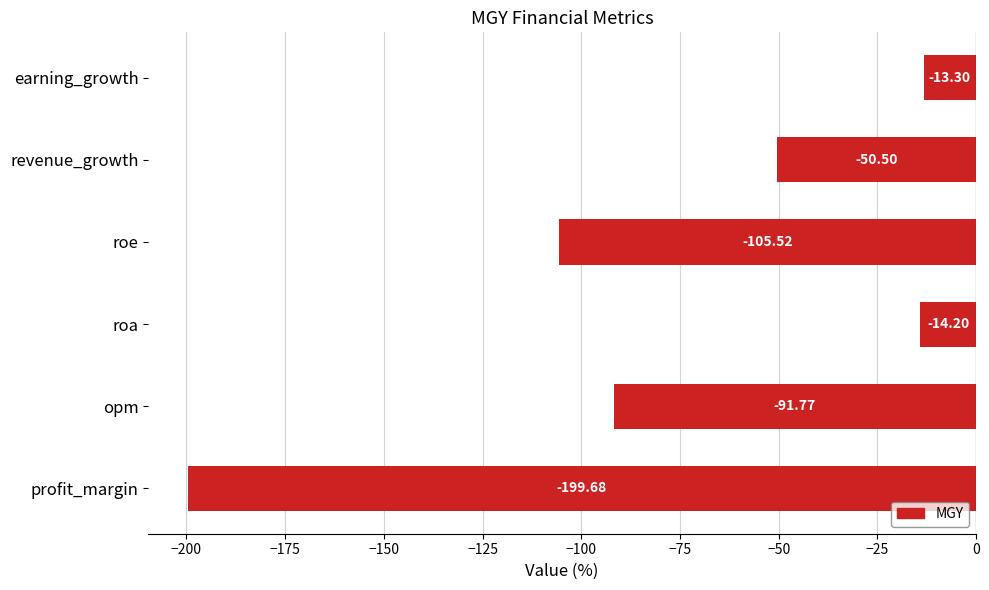

What is the sum of all values?

-475.0